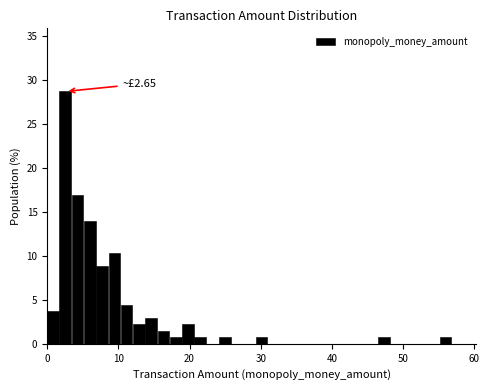

Around what value on the x-axis is the tallest bar? Give the approximate position of its centre, as read against the axis.

3